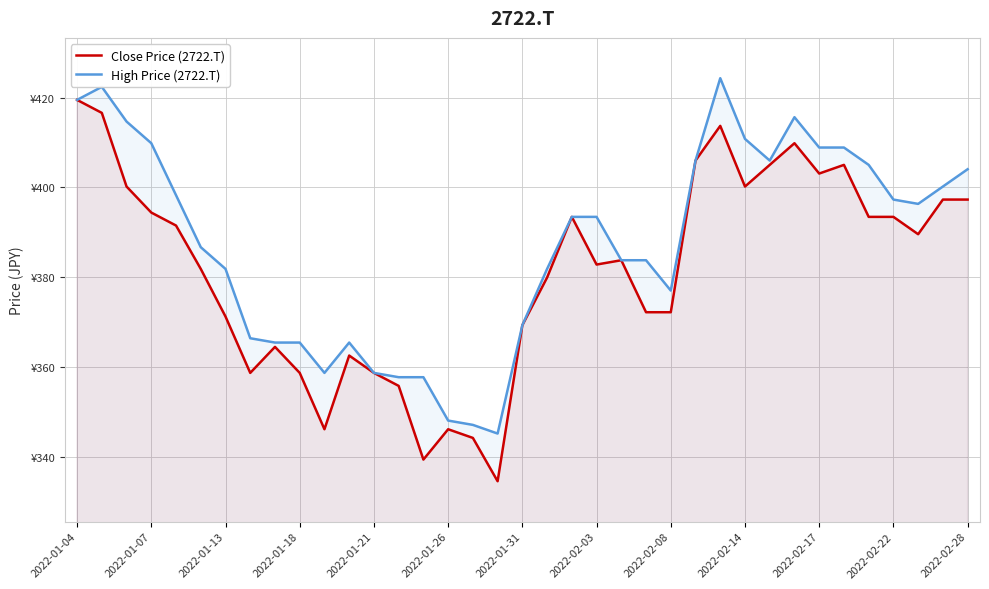

Reading right to left, list all the values displayed in this chart.

Close Price (2722.T): 397.3	397.3	389.6	393.5	393.5	405.0	403.1	409.9	405.0	400.2	413.7	406.0	372.2	372.2	383.8	382.9	393.5	380.0	369.4	334.6	344.3	346.2	339.4	355.9	358.7	362.6	346.2	358.7	364.5	358.7	371.3	381.9	391.5	394.4	400.2	416.6	419.5
High Price (2722.T): 404.1	400.2	396.4	397.3	405.0	408.9	408.9	415.6	406.0	410.8	424.3	406.0	377.1	383.8	383.8	393.5	393.5	381.9	369.4	345.2	347.2	348.1	357.8	357.8	358.7	365.5	358.7	365.5	365.5	366.4	381.9	386.7	398.3	409.9	414.7	422.4	419.5